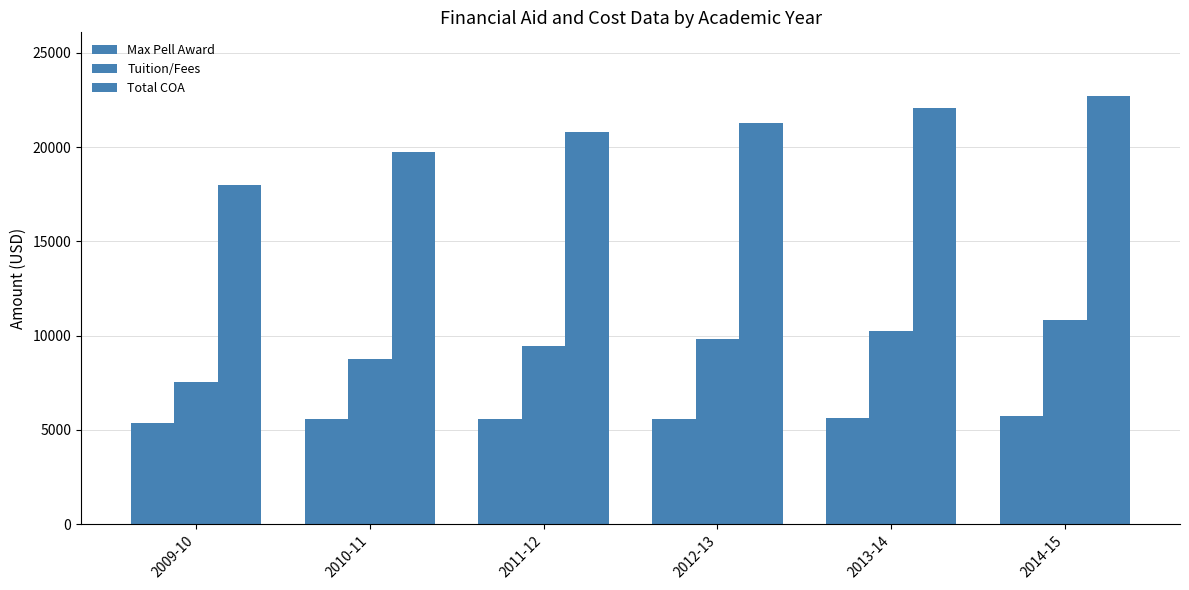

Are the bars grouped side by side (vs. stacked)?

Yes